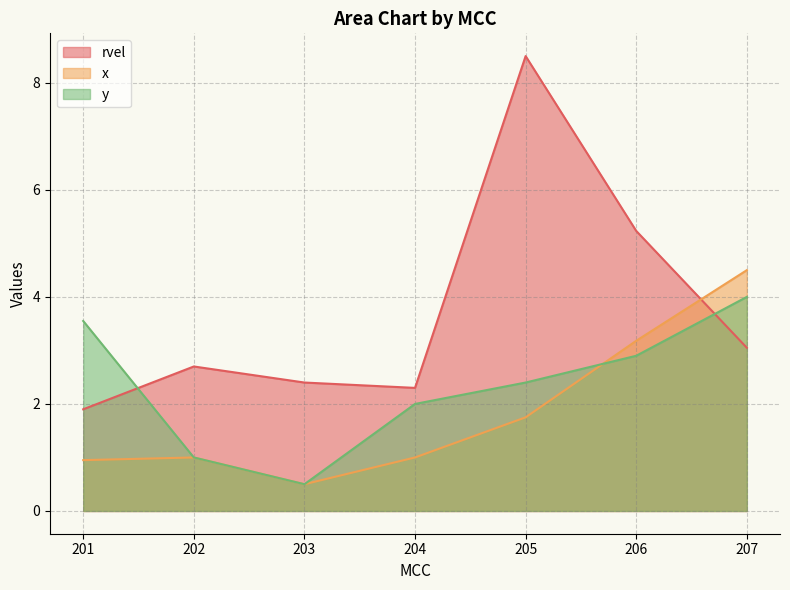

How many values in the y series are below 2?

2